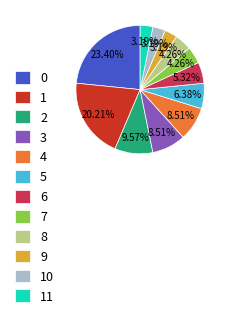

To the nearest percent, what is the difference between the largest and smallest slice percentages?

20%